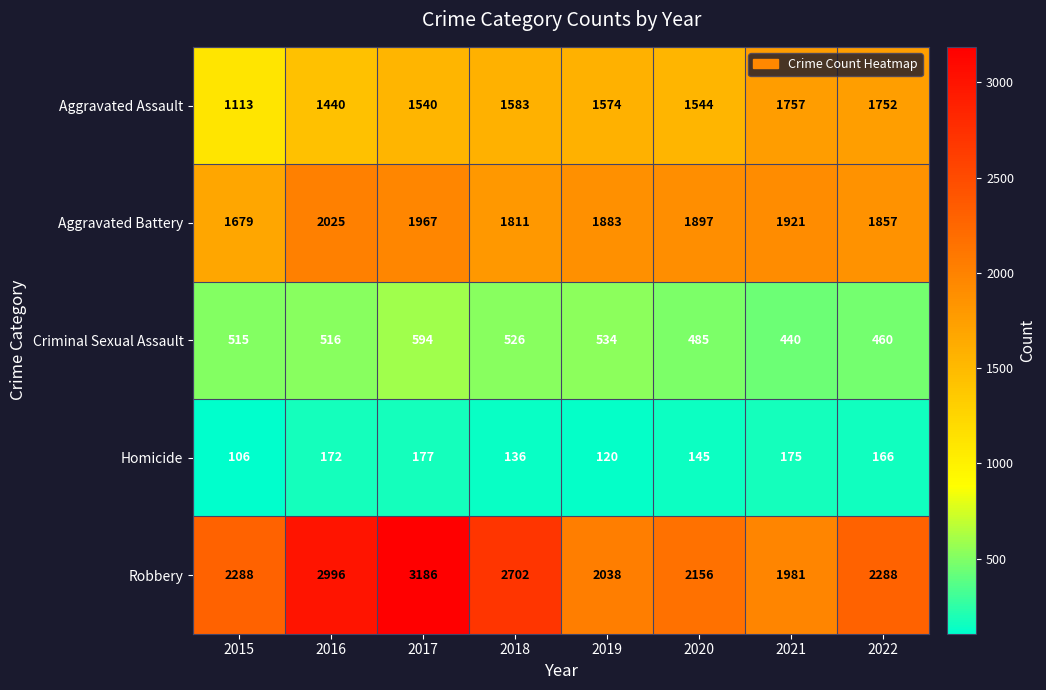

What is the sum of the Homicide values at 2017 and 2018?

313